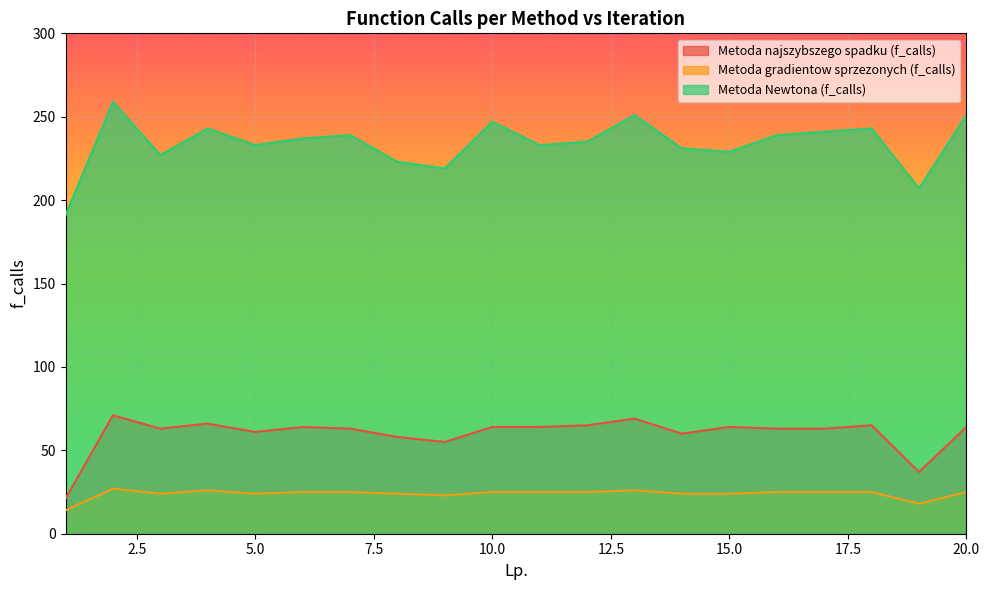

True or false: Metoda gradientow sprzezonych (f_calls) has a value of 10 at 6.

False